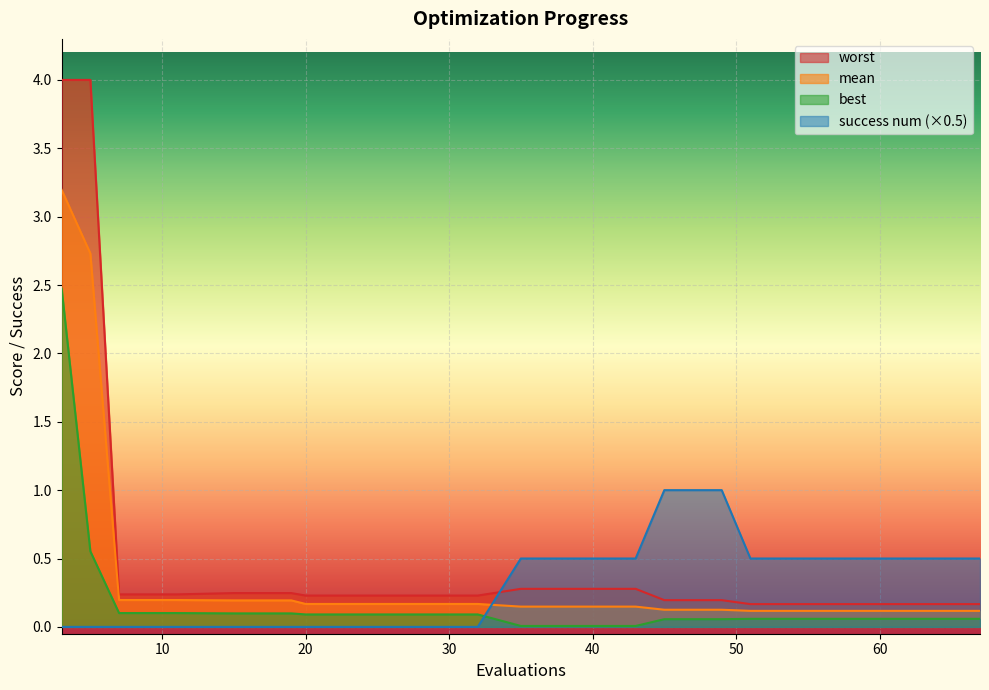

At how many categories does at least one series exceed 1?

2